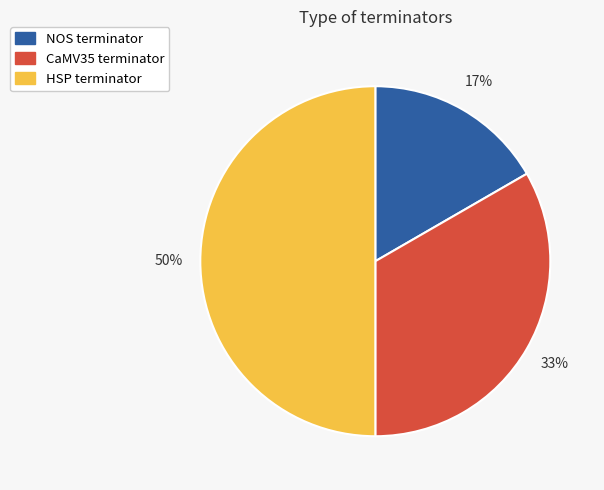

How many segments does this pie chart have?

3